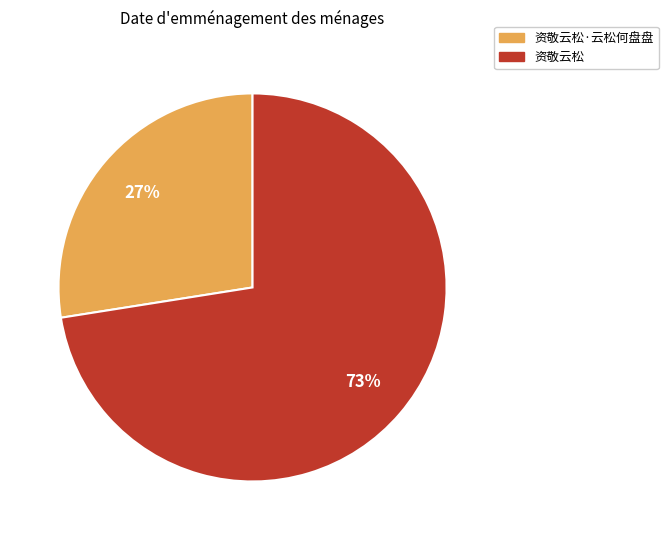

What is the largest slice in the pie chart?

资敬云松